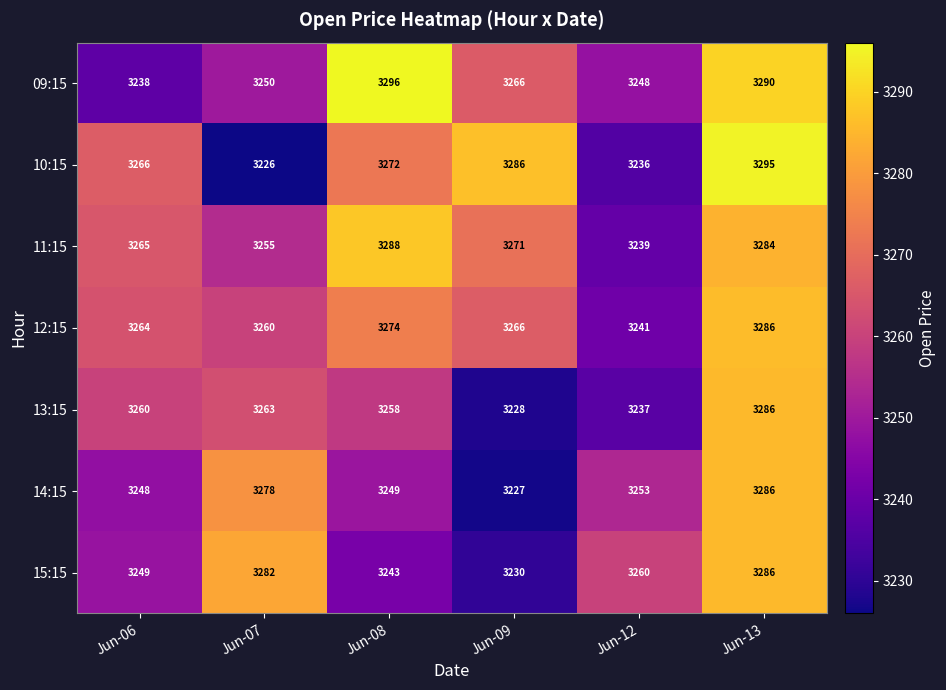

List the labels in order of 11:15 value, smallest first.

Jun-12, Jun-07, Jun-06, Jun-09, Jun-13, Jun-08